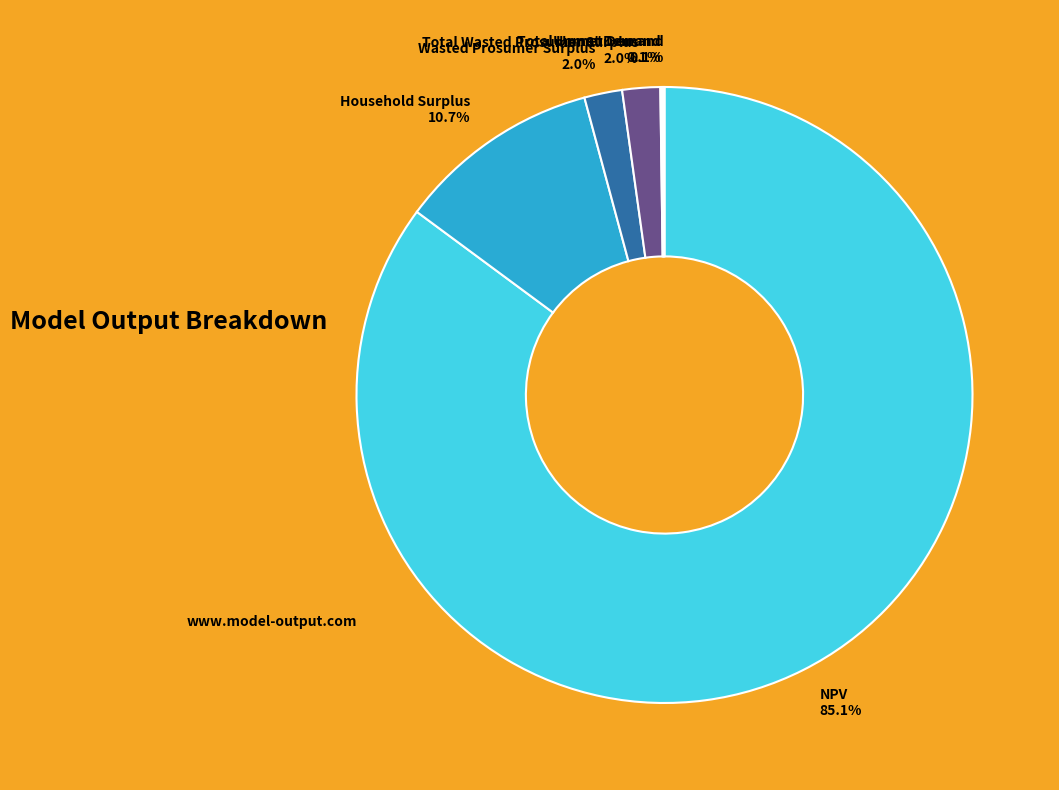

Is there any slice that represents more than half of the pie?

Yes